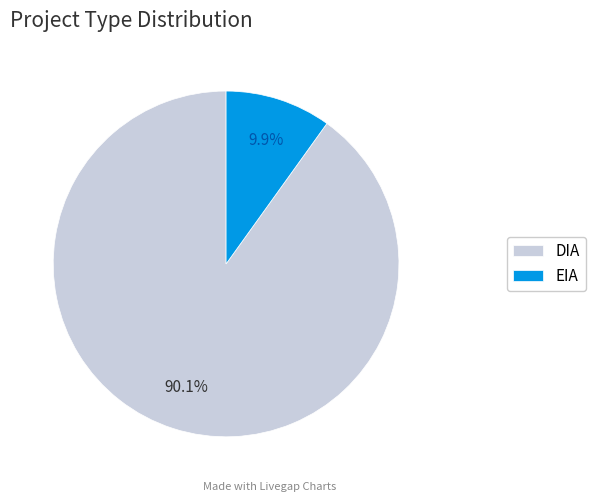

What percentage is the EIA slice, to the nearest percent?

10%